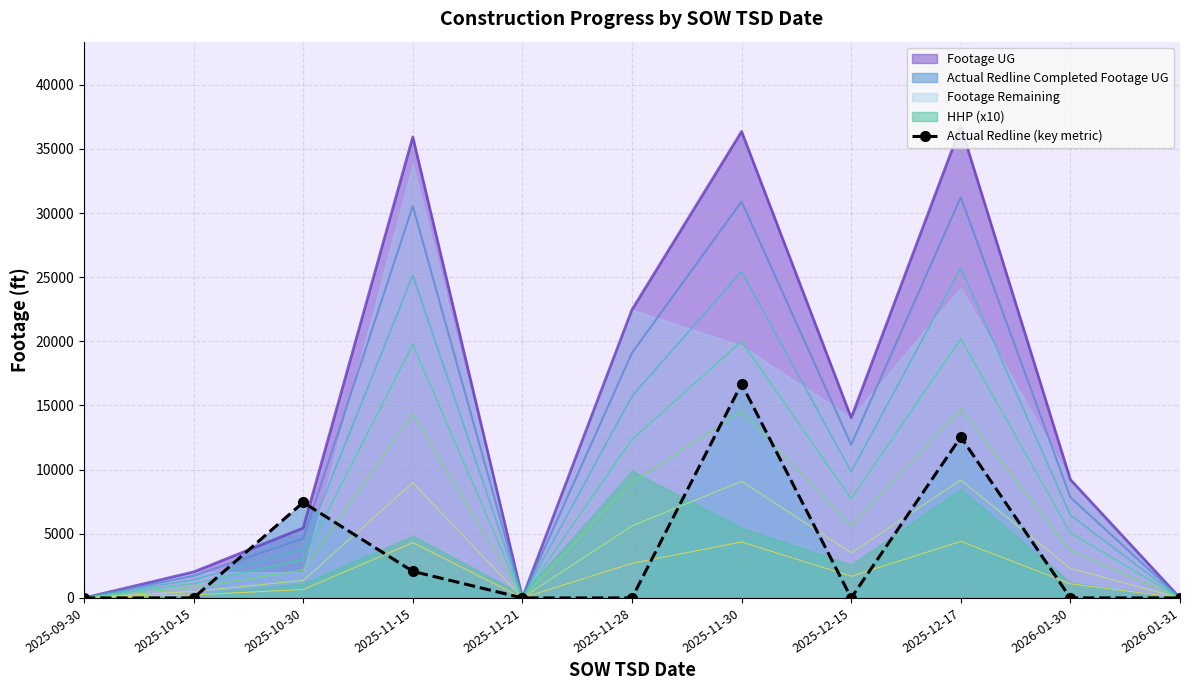

Which category has the highest value in the Actual Redline (key metric) series?

2025-11-30